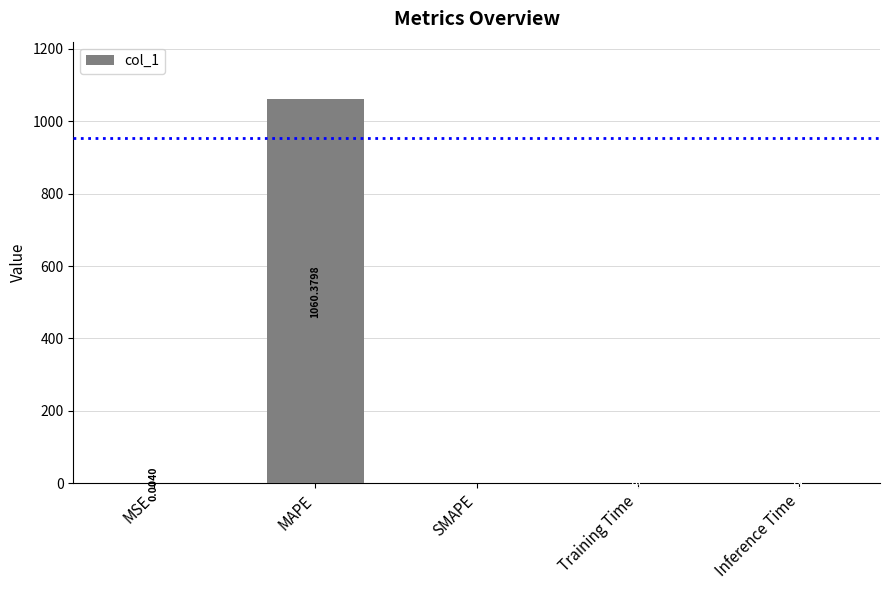

At which category does the chart reach its peak across all series?

MAPE